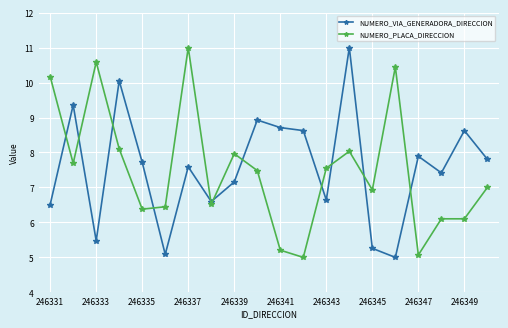

How many intersections are there between NUMERO_PLACA_DIRECCION and NUMERO_VIA_GENERADORA_DIRECCION?

11